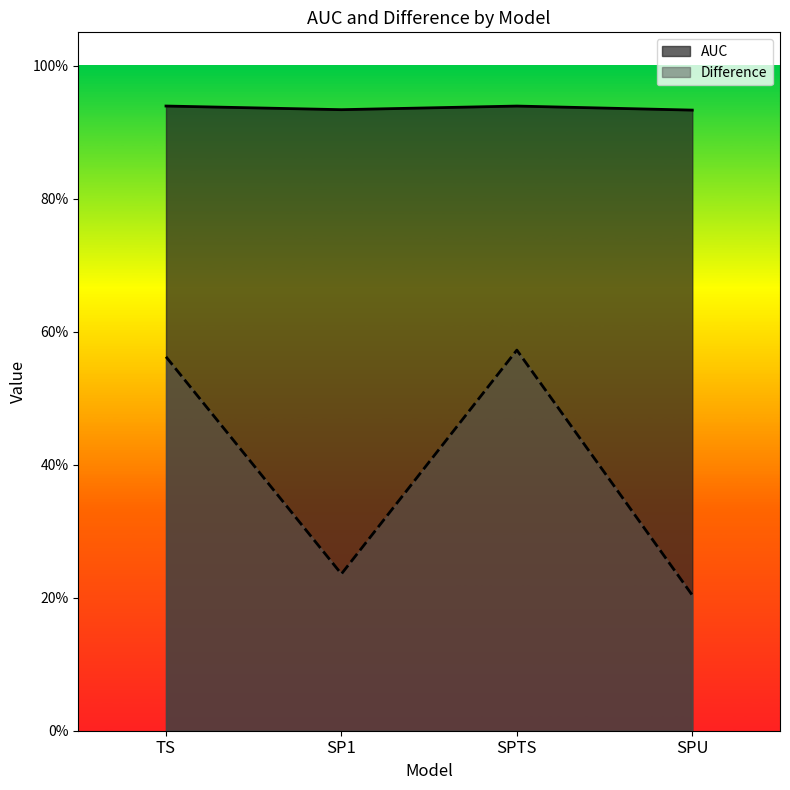

At SPU, list the series in order from largest to smallest.

AUC, Difference